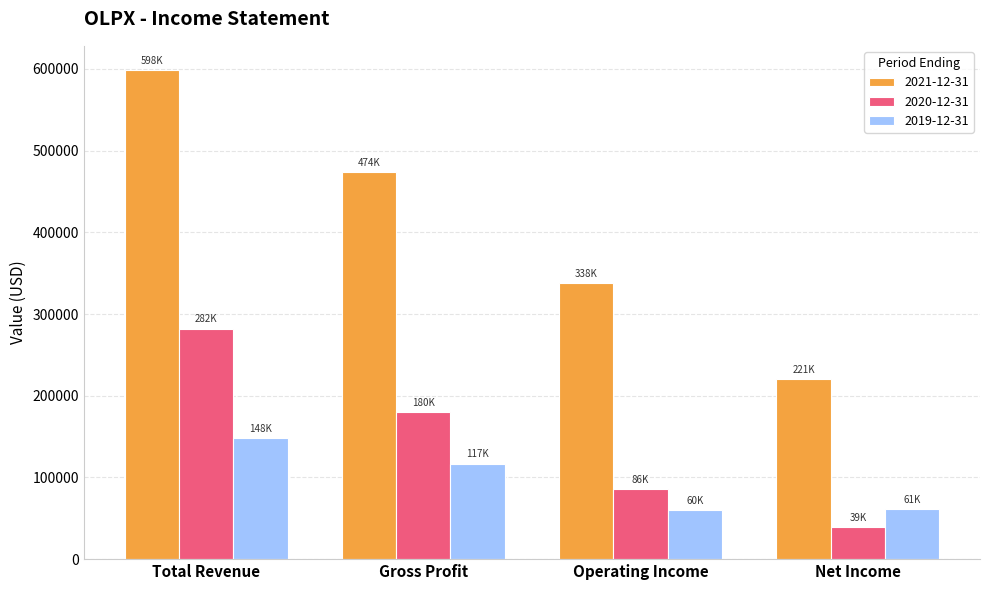

Rank the series by their maximum value, from lowest to highest.

2019-12-31, 2020-12-31, 2021-12-31